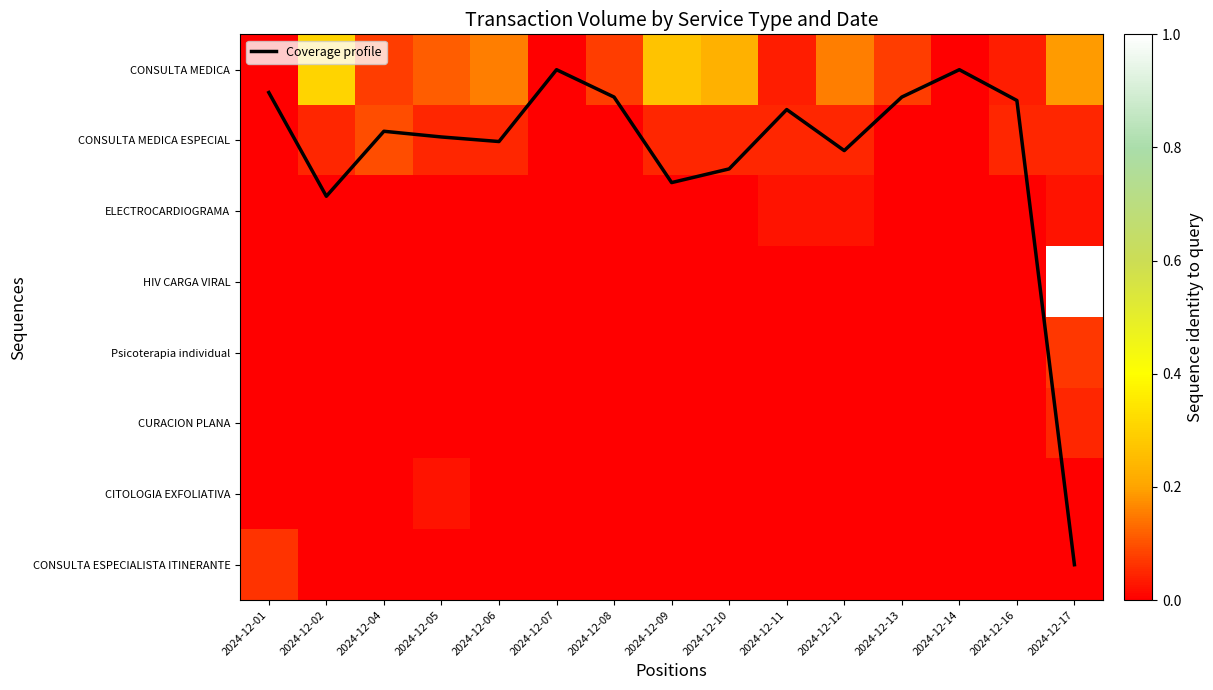

At which label does CITOLOGIA EXFOLIATIVA reach its minimum?

2024-12-01